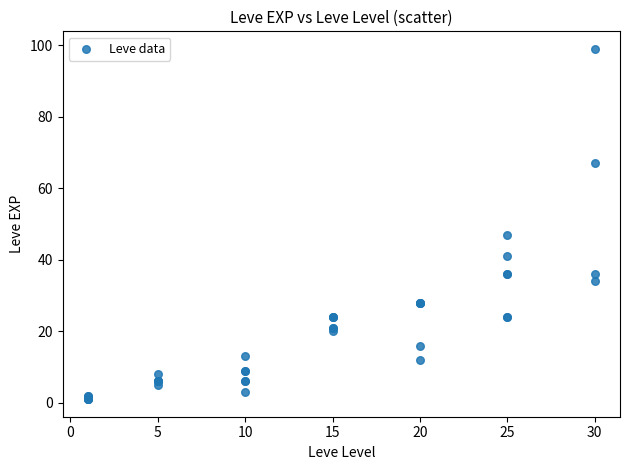

What Y value in the scatter plot is closest to 50?

47